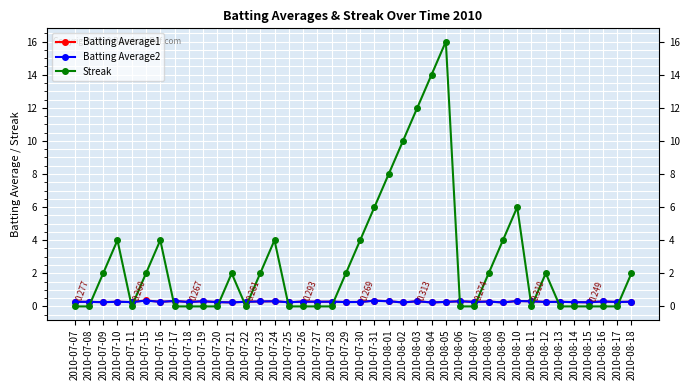

At which category is the sum across all series the highest?

2010-08-05